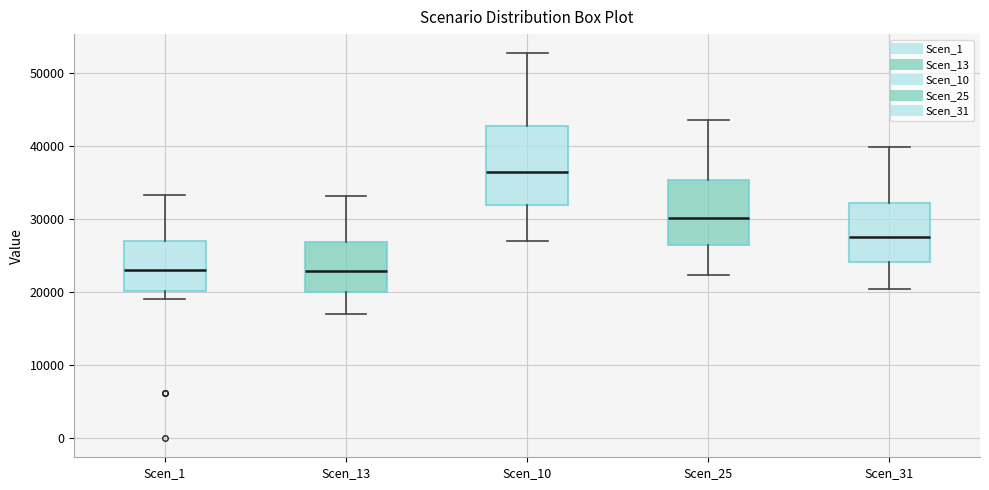

Where does the median line of the box for Scen_10 sit on the y-axis? The values are not printed on the chart, so give them approximately, as read against the axis.

37000